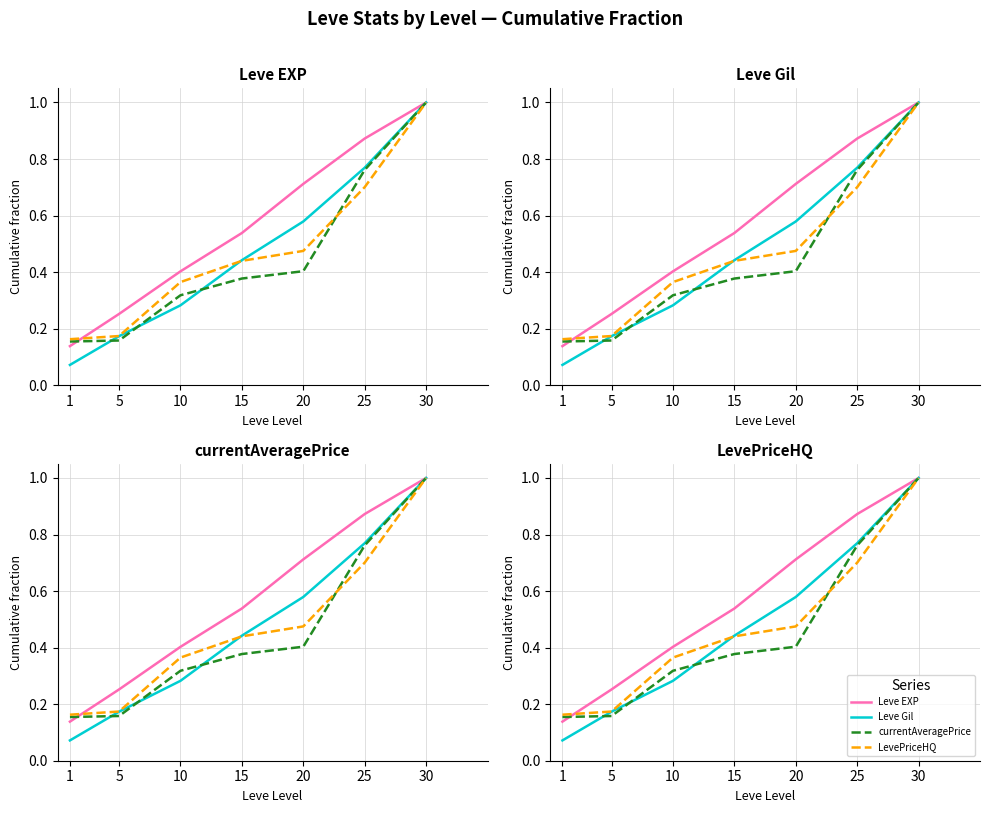

True or false: Leve Gil has more than 1 interior local peaks.

False